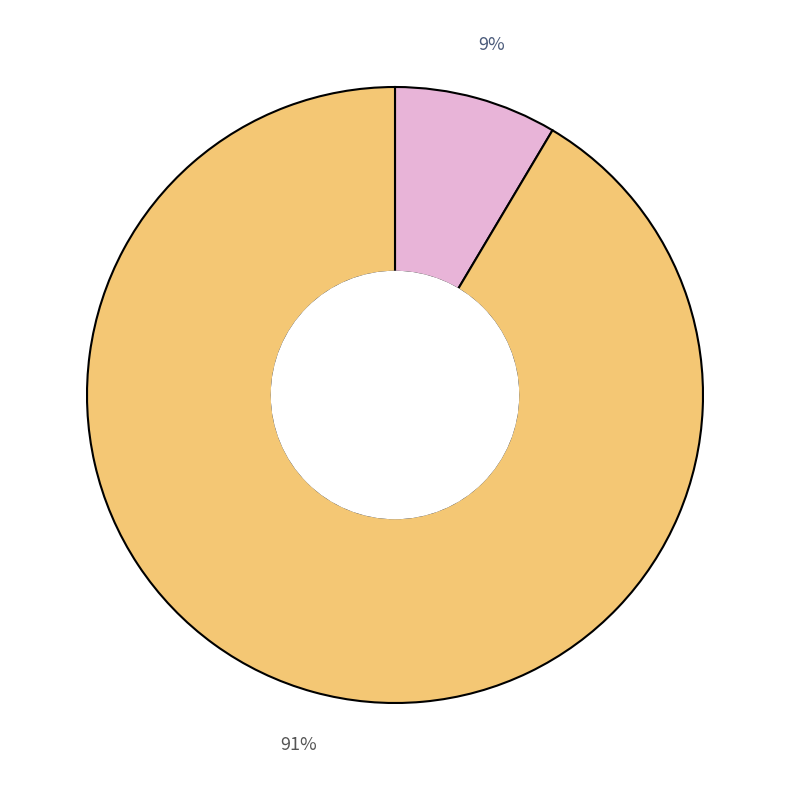

Is there a majority slice in this chart?

Yes